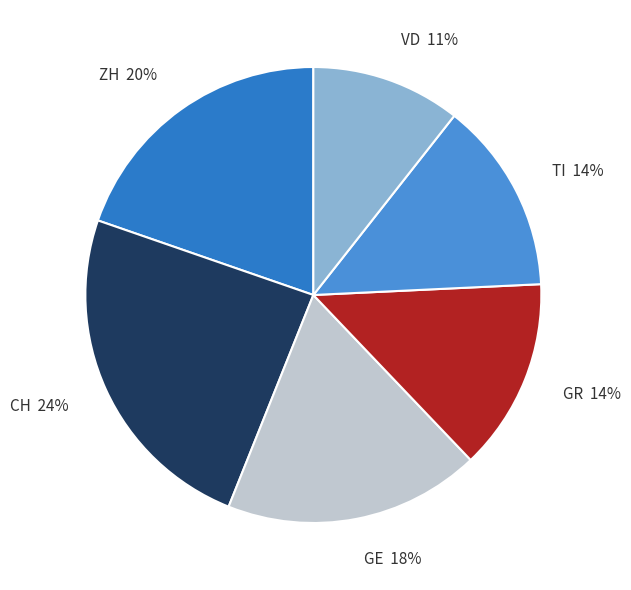

The GR slice represents 4% of the pie. True or false?

False